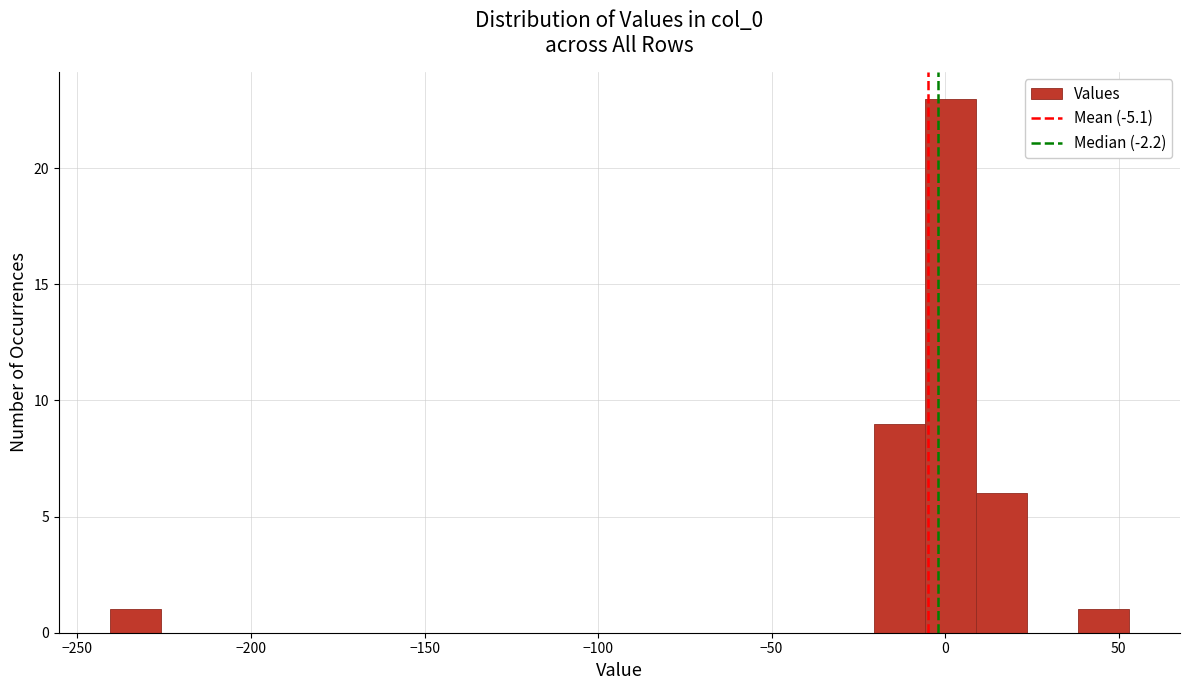

Around what value on the x-axis is the tallest bar? Give the approximate position of its centre, as read against the axis.

0